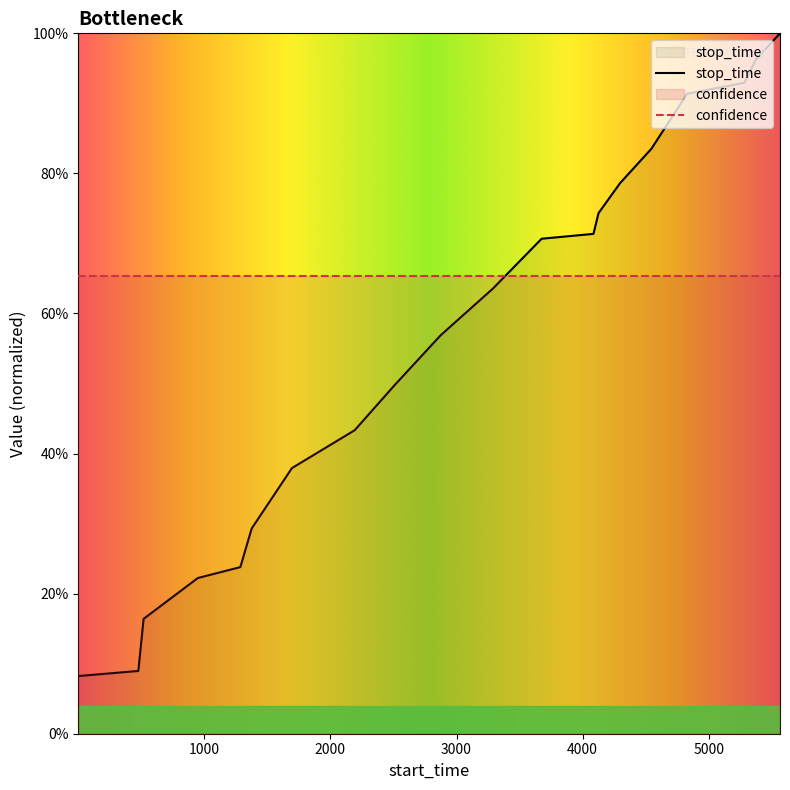

Reading left to right, list all the values displayed in this chart.

0.1	0.1	0.2	0.2	0.2	0.3	0.4	0.4	0.5	0.6	0.6	0.7	0.7	0.7	0.8	0.8	0.9	0.9	1.0	1.0